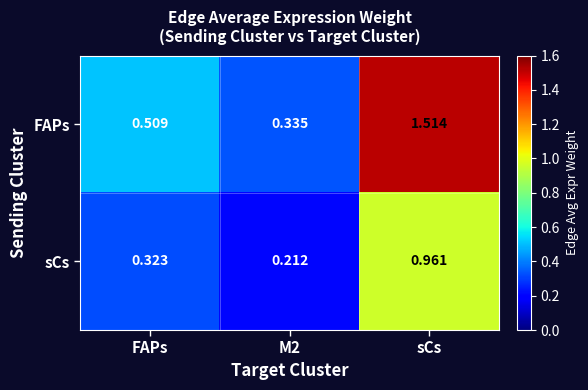

Which series has the widest spread of values?

FAPs